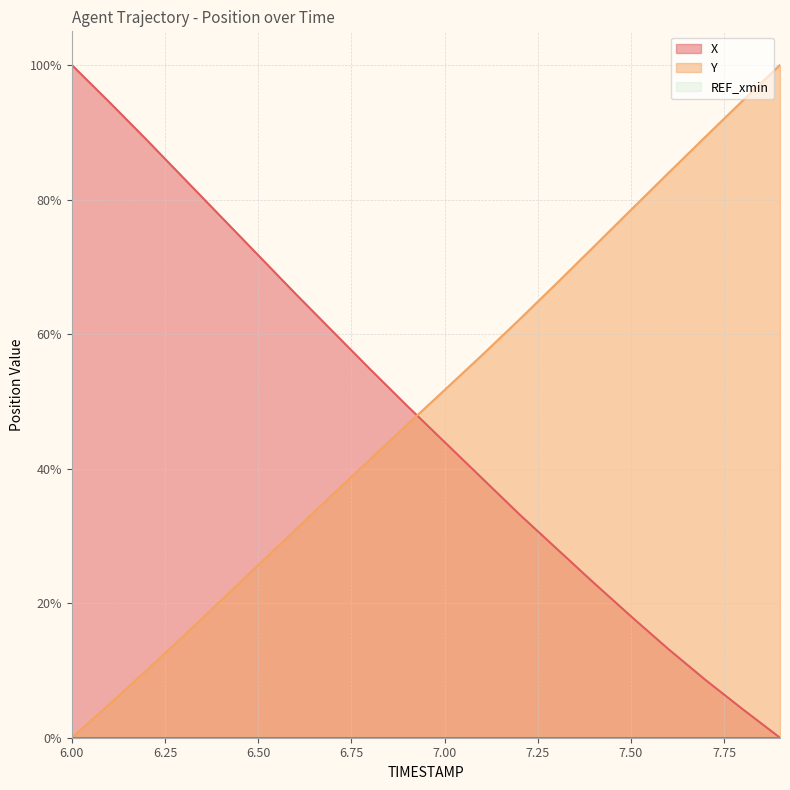

Reading right to left, extract all data points from this chart.

X: 7.9=0.0	7.8=4.2	7.7=8.6	7.6=13.2	7.5=18.1	7.4=23.0	7.3=28.1	7.2=33.3	7.1=38.6	7.0=44.0	6.9=49.3	6.8=54.8	6.7=60.4	6.6=66.0	6.5=71.7	6.4=77.5	6.3=83.2	6.2=88.9	6.1=94.5	6.0=100.0
Y: 7.9=100.0	7.8=94.7	7.7=89.3	7.6=83.9	7.5=78.5	7.4=73.0	7.3=67.5	7.2=62.1	7.1=56.8	7.0=51.7	6.9=46.5	6.8=41.4	6.7=36.2	6.6=30.9	6.5=25.7	6.4=20.4	6.3=15.1	6.2=10.0	6.1=4.9	6.0=0.0